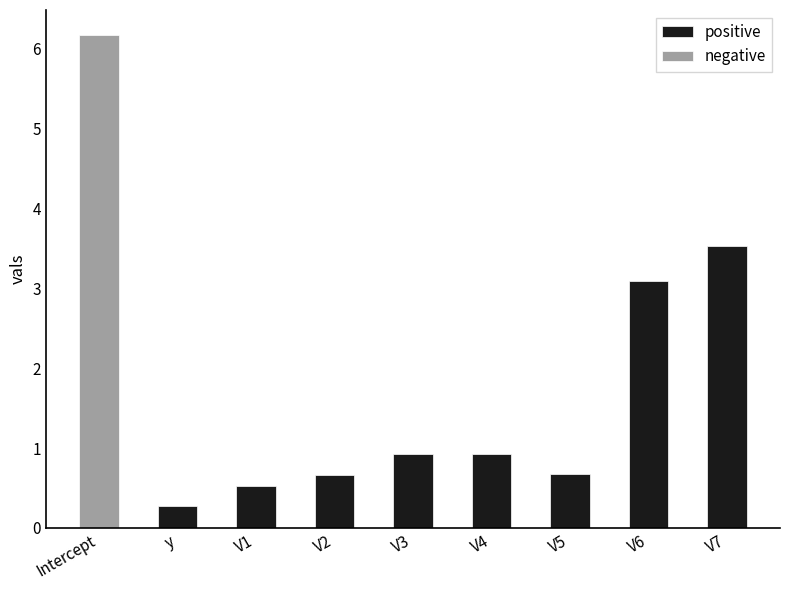

Are the bars horizontal?

No